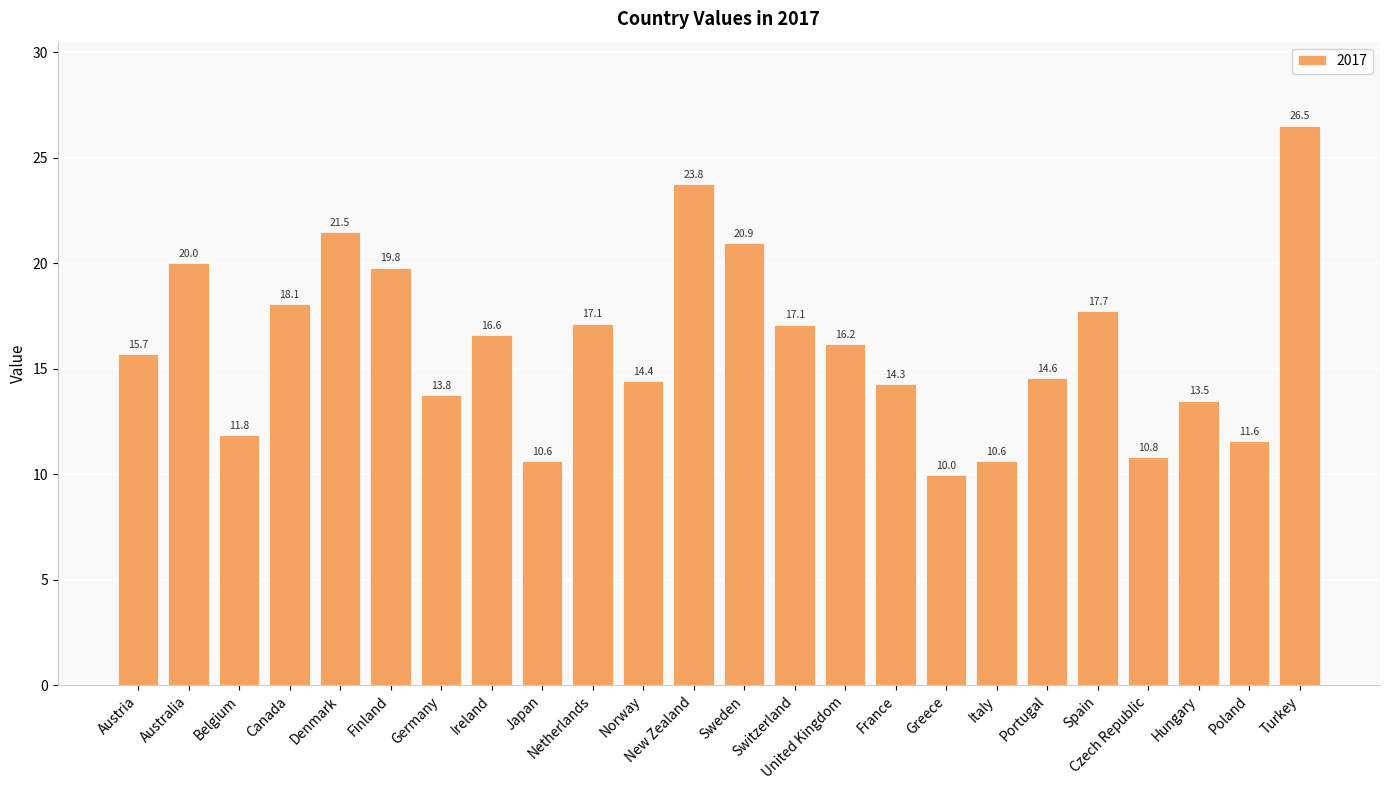

What is the greatest value displayed?

26.5